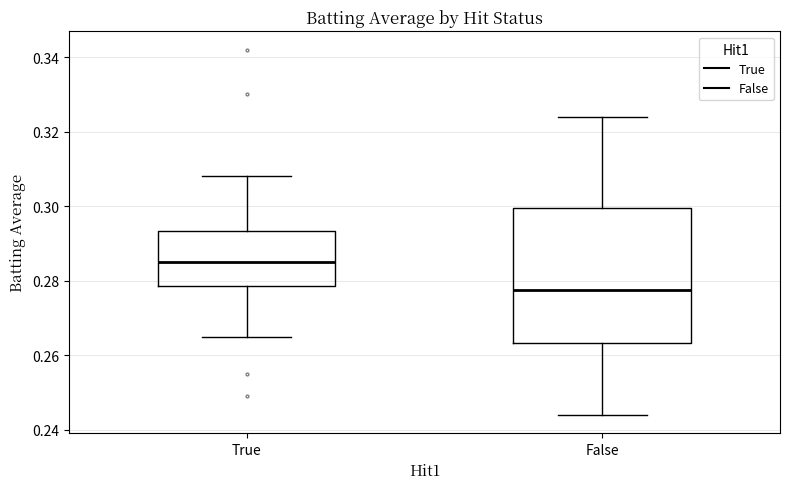

Reading left to right, read every box against the y-axis: the position of its median line, the range the box covers, and the ends of its whiskers. The values are not printed on the chart, so give them approximately, as read against the axis.

True: median 0.286, box 0.278 to 0.294, whiskers 0.266 to 0.308
False: median 0.278, box 0.264 to 0.300, whiskers 0.244 to 0.324